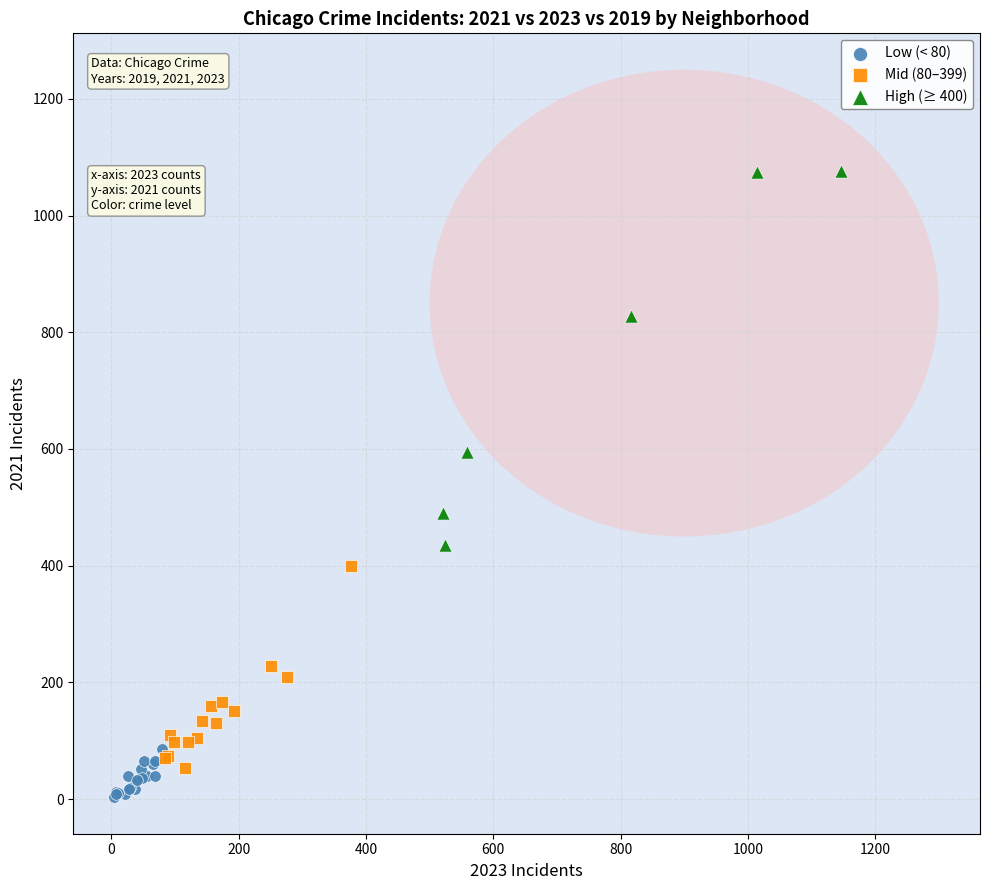

Which series has the widest spread of Y values?

High (≥ 400)